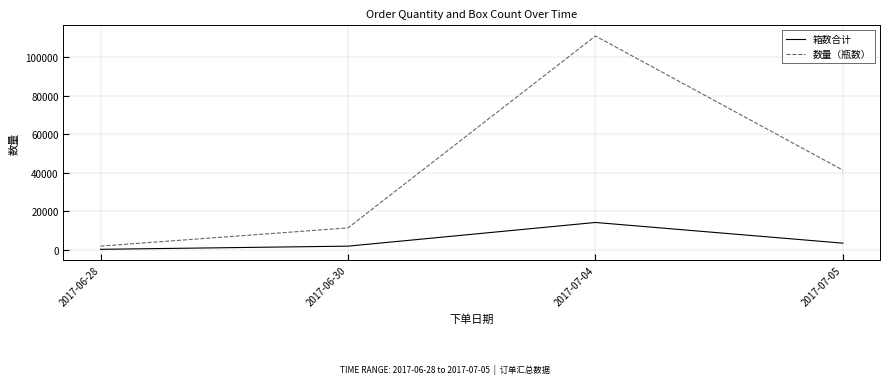

What is the average value of the 箱数合计 series?

4945